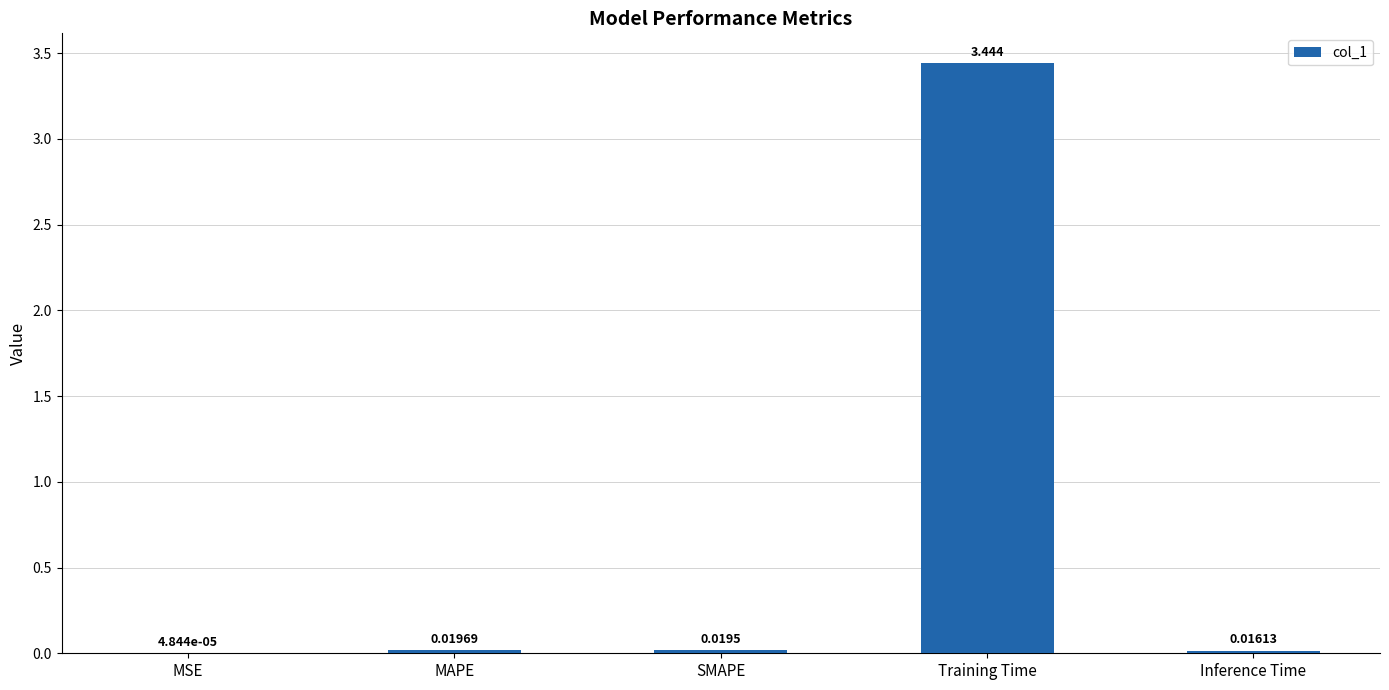

Which label corresponds to the largest value in the chart?

Training Time